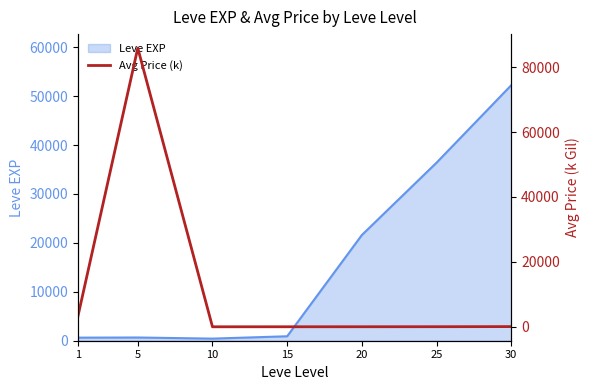

How many values are below 36?

3